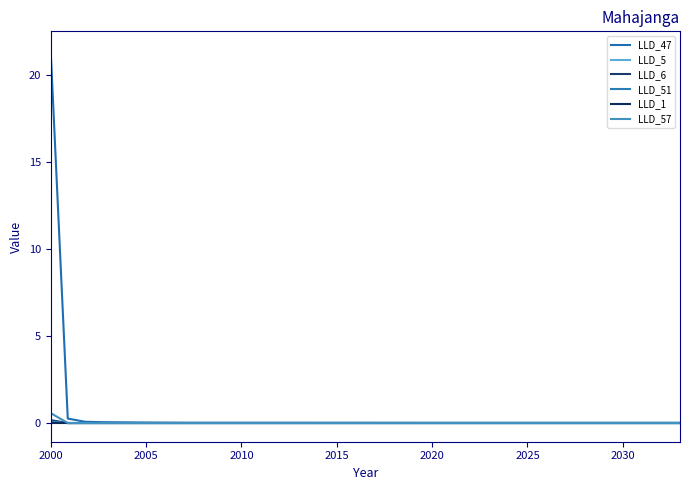

Does the chart have visible grid lines?

No